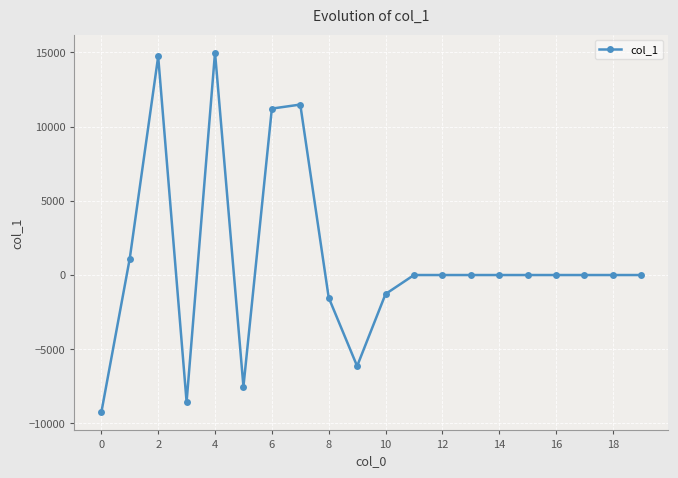

Does the chart display data point markers on the line(s)?

Yes